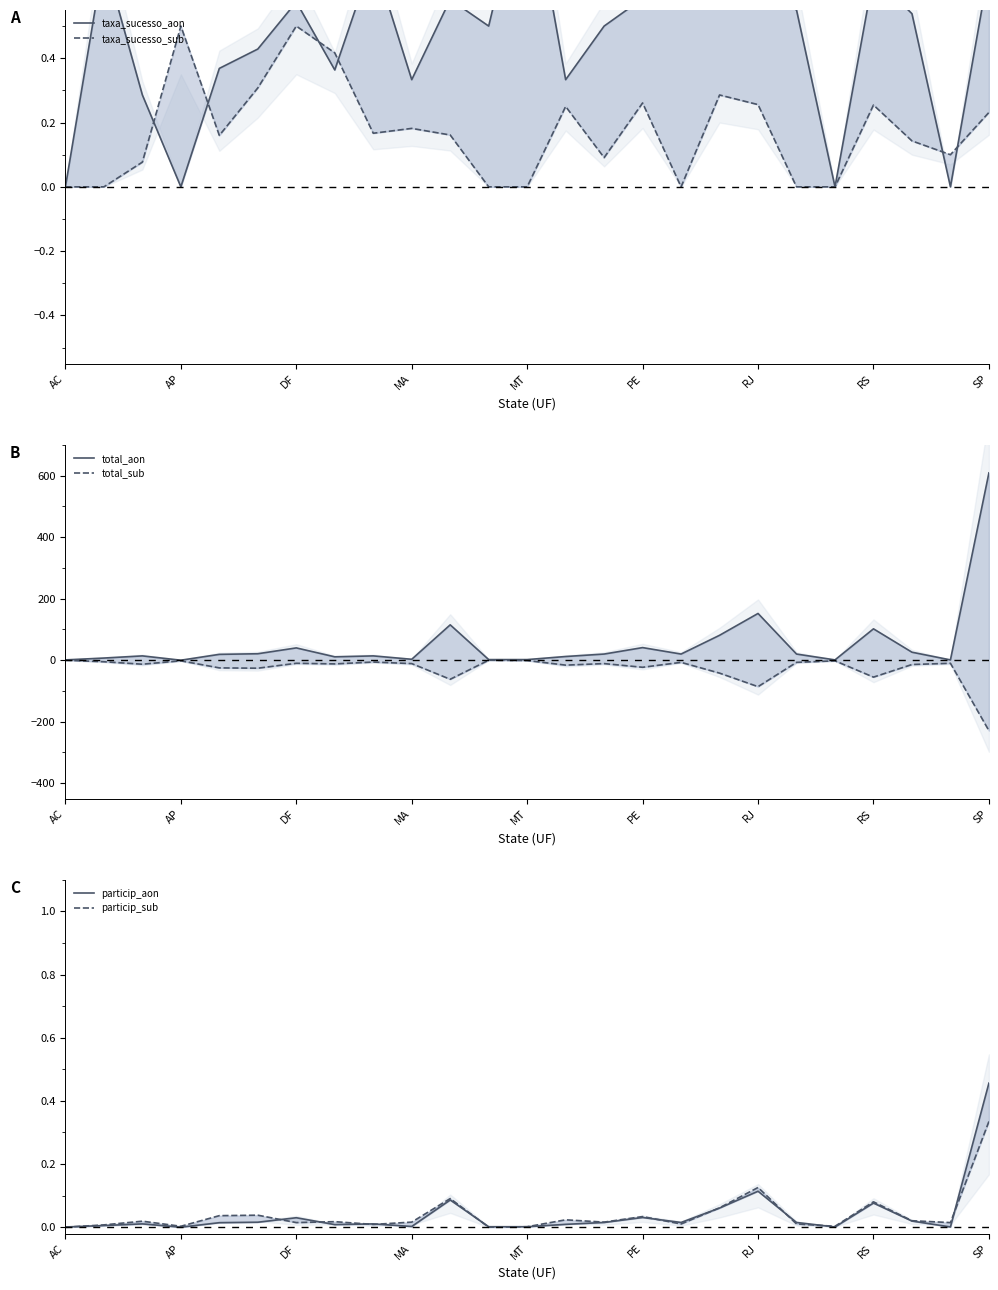

At how many categories does at least one series exceed 522?

1